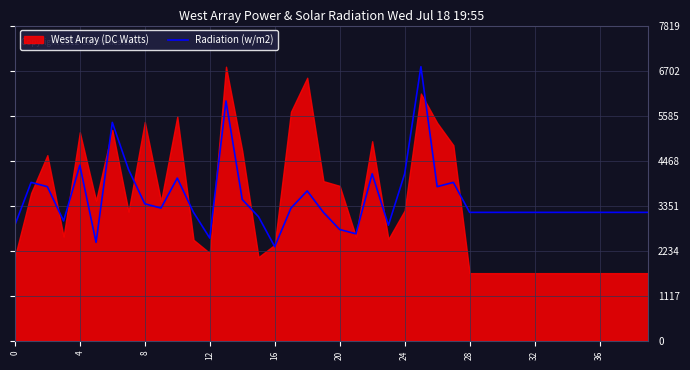

What is the lowest value of the Radiation (w/m2) series?

2337.2